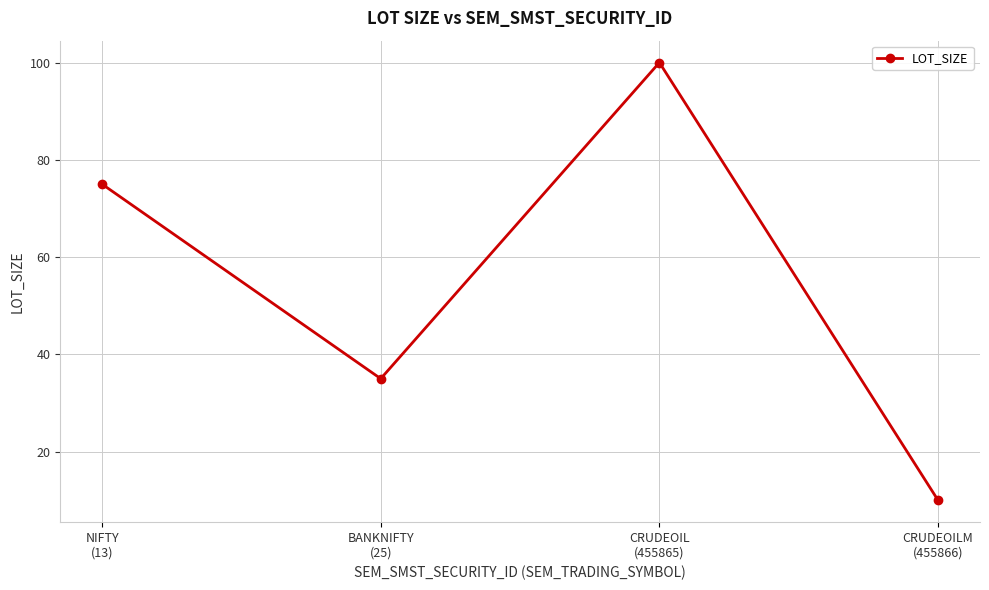

What is the minimum value shown in the chart?

10